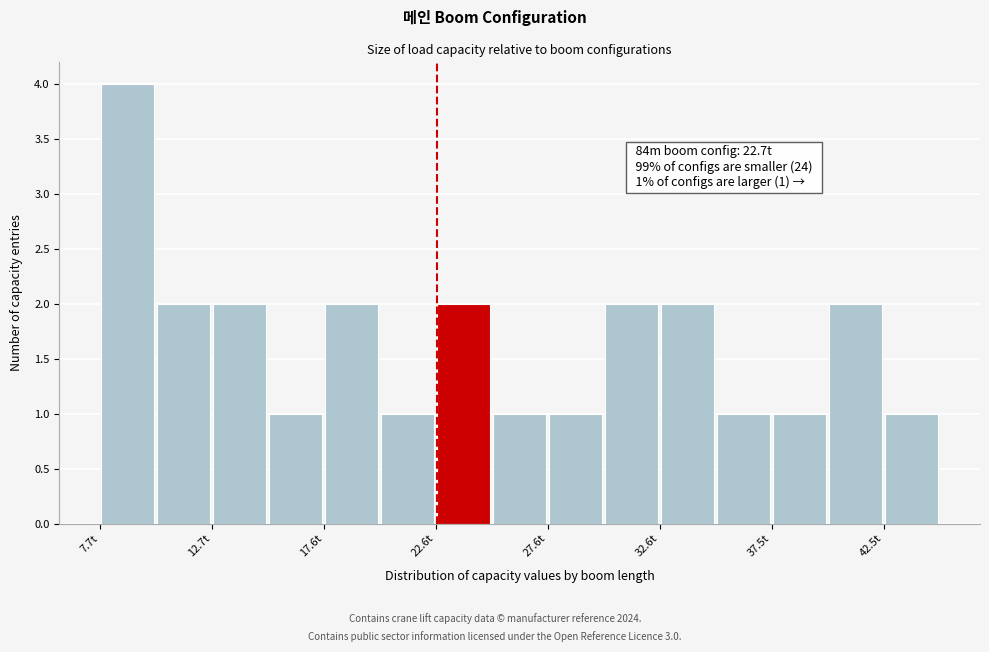

Which range on the x-axis has the tallest bar?

7.5 to 10.0